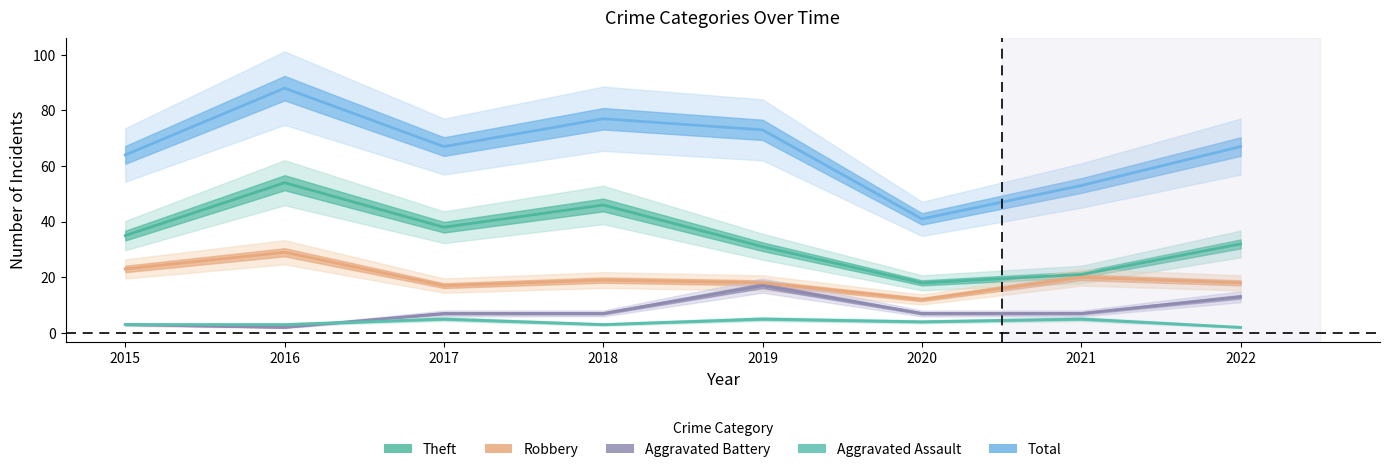

What is the value of the Robbery point at the 1st from the left?

23